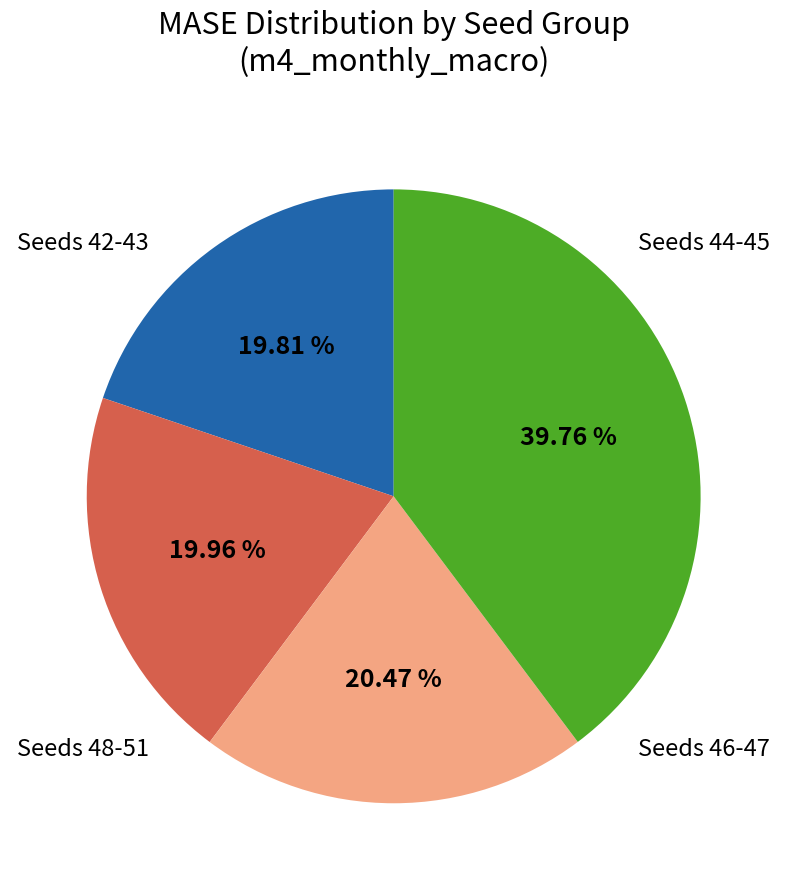

Does any single category account for the majority?

No